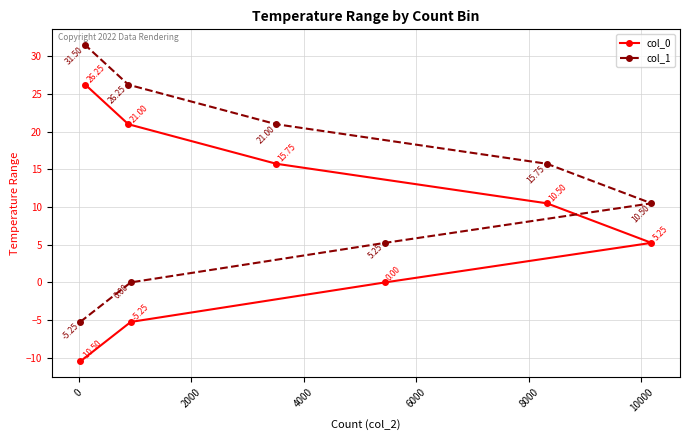

What is the difference between the second highest and minimum values in the col_1 series?

31.5